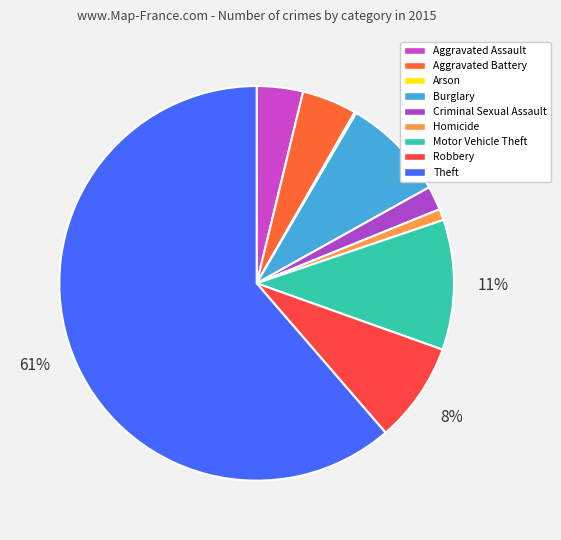

What is the smallest slice in the pie chart?

Arson